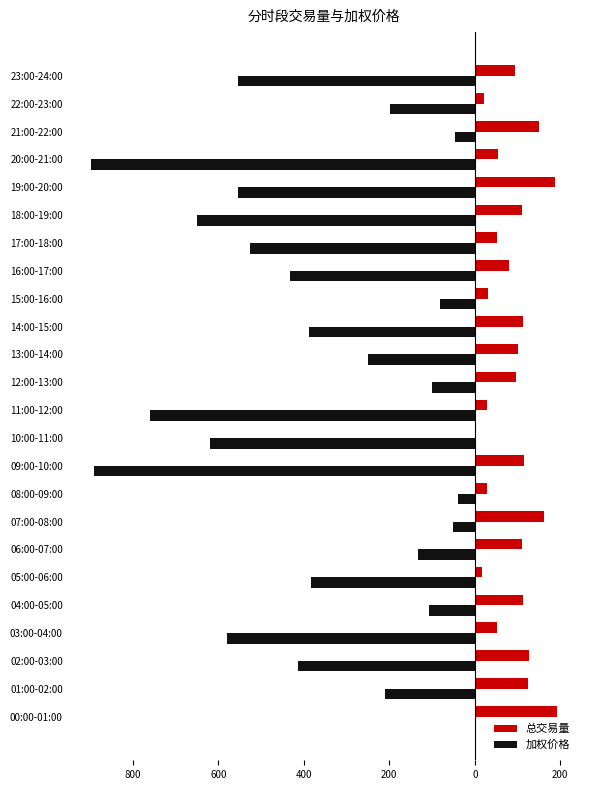

What is the minimum value for 加权价格?

-897.8